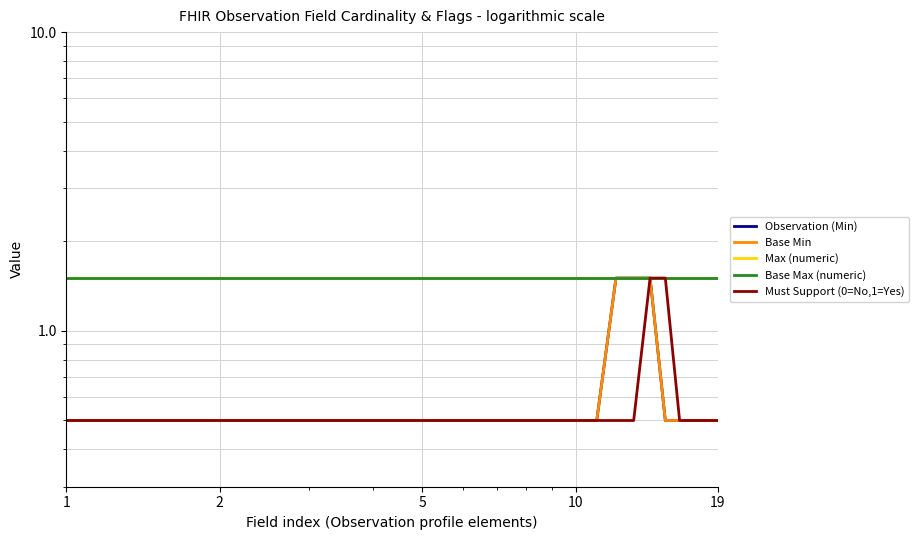

Which series has the largest total across all categories?

Max (numeric)